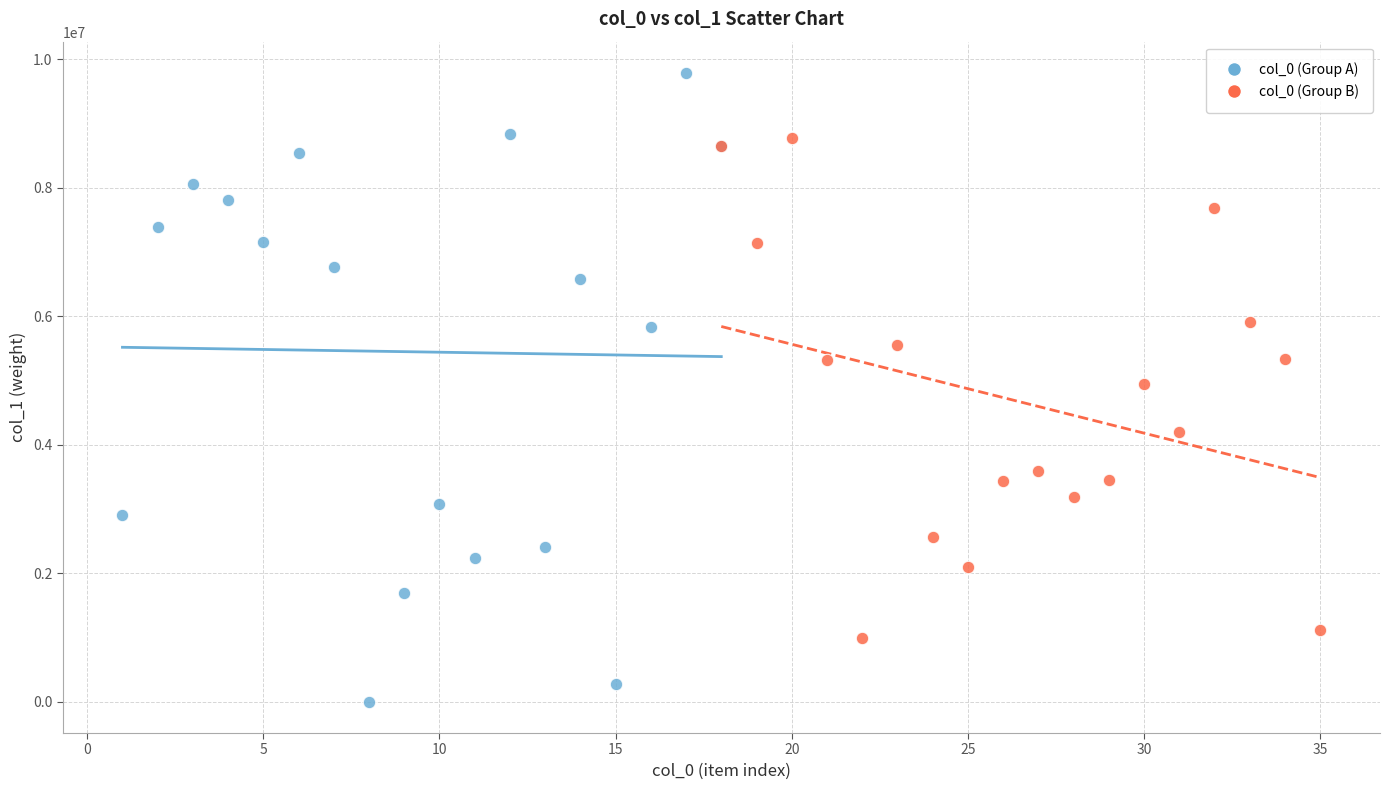

Which series reaches the maximum Y coordinate?

col_0 (Group A)